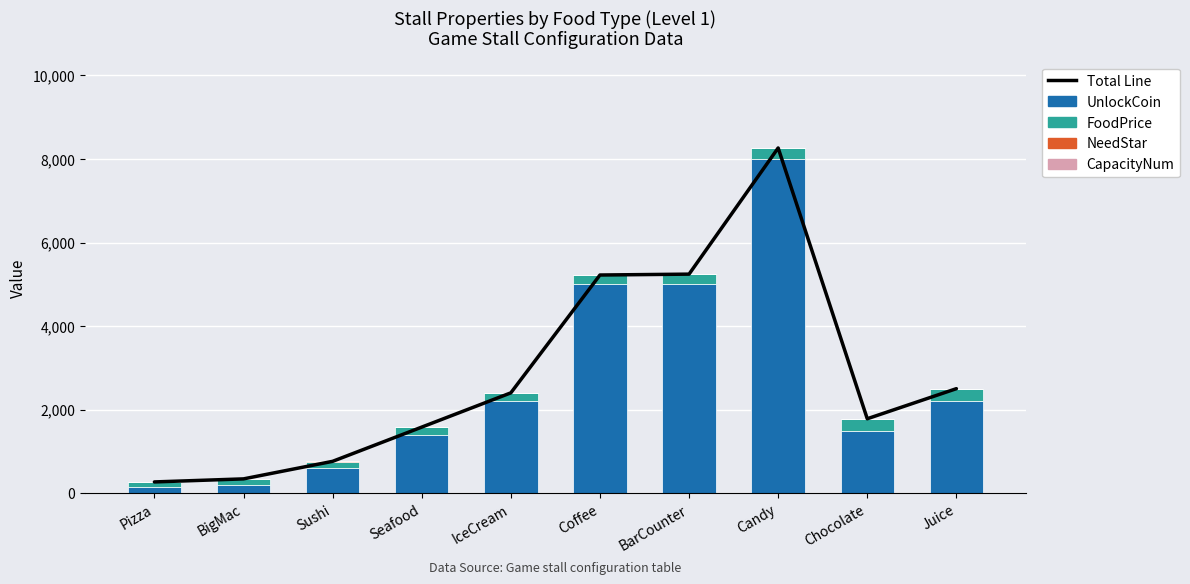

What position from the right is Chocolate?

2